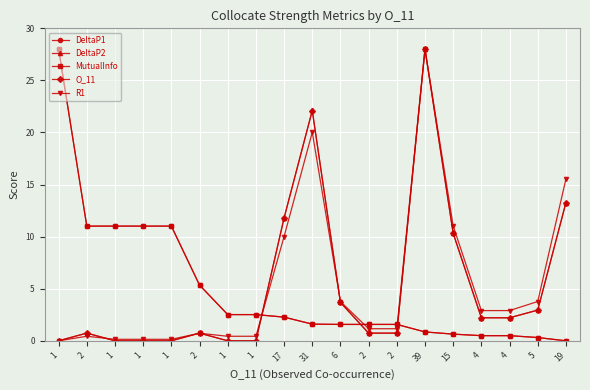

Is this an area chart (filled region under the line)?

No